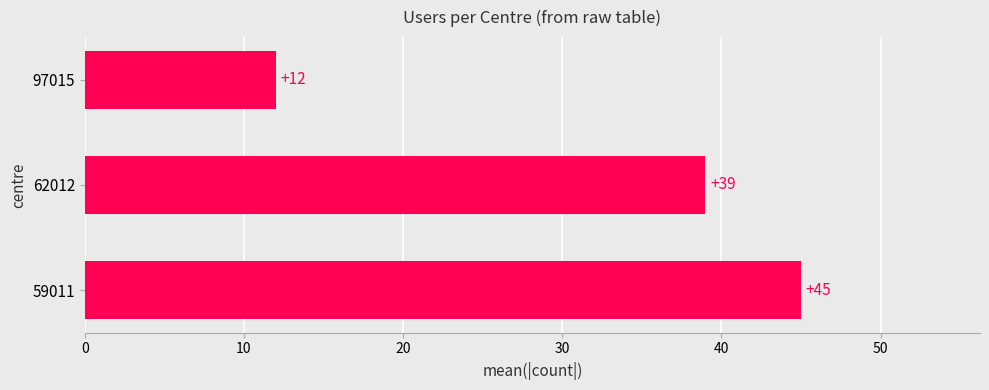

List the labels in order of value, largest first.

59011, 62012, 97015